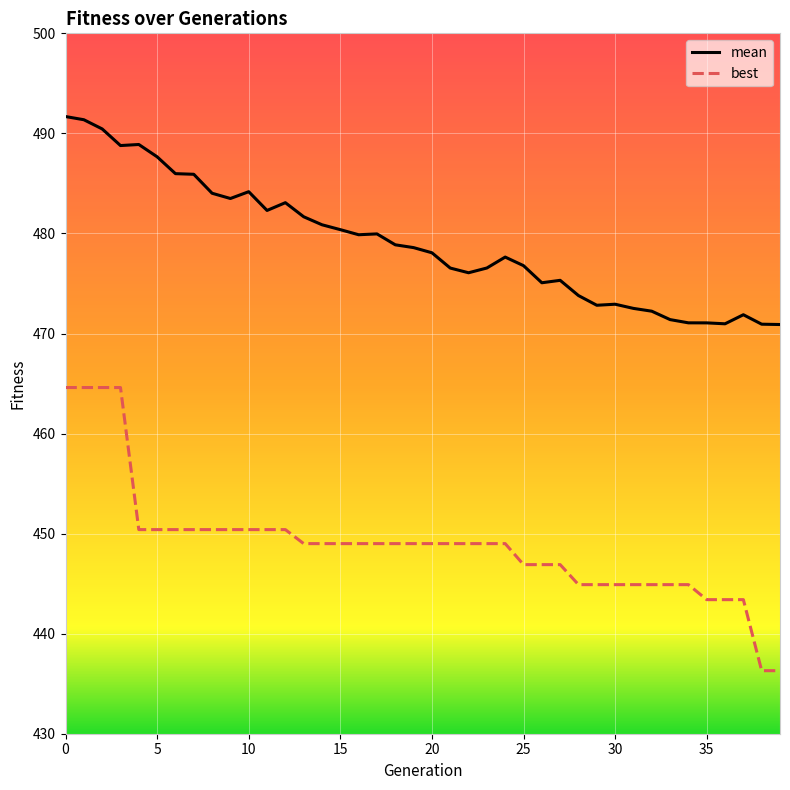

What is the minimum value for best?

436.3